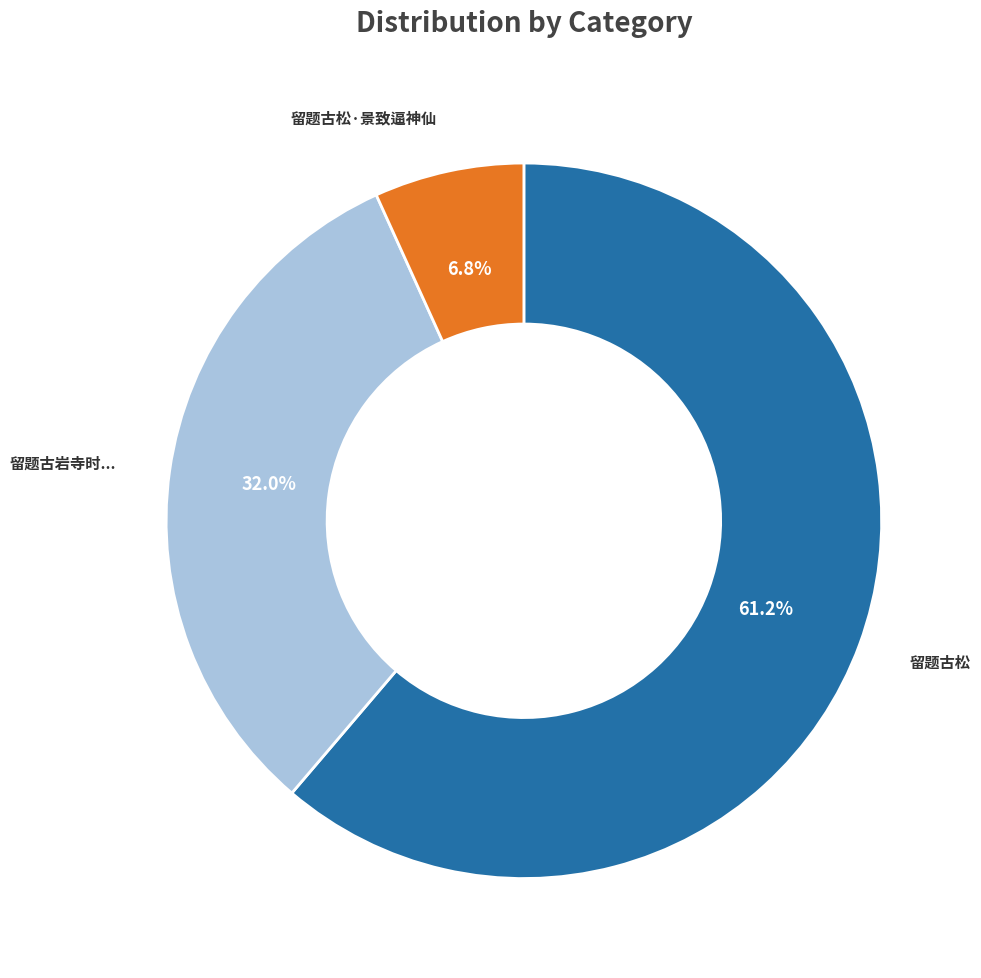

To the nearest percent, what is the difference between the 留题古松 and 留题古松·景致逼神仙 slice percentages?

54%